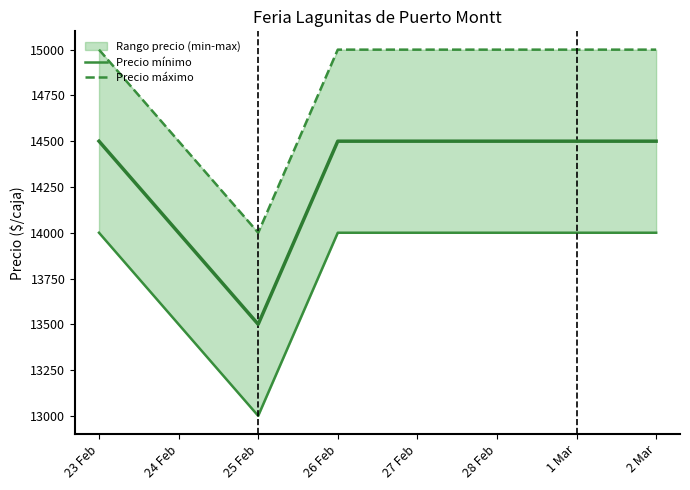

What is the smallest value displayed?

13000